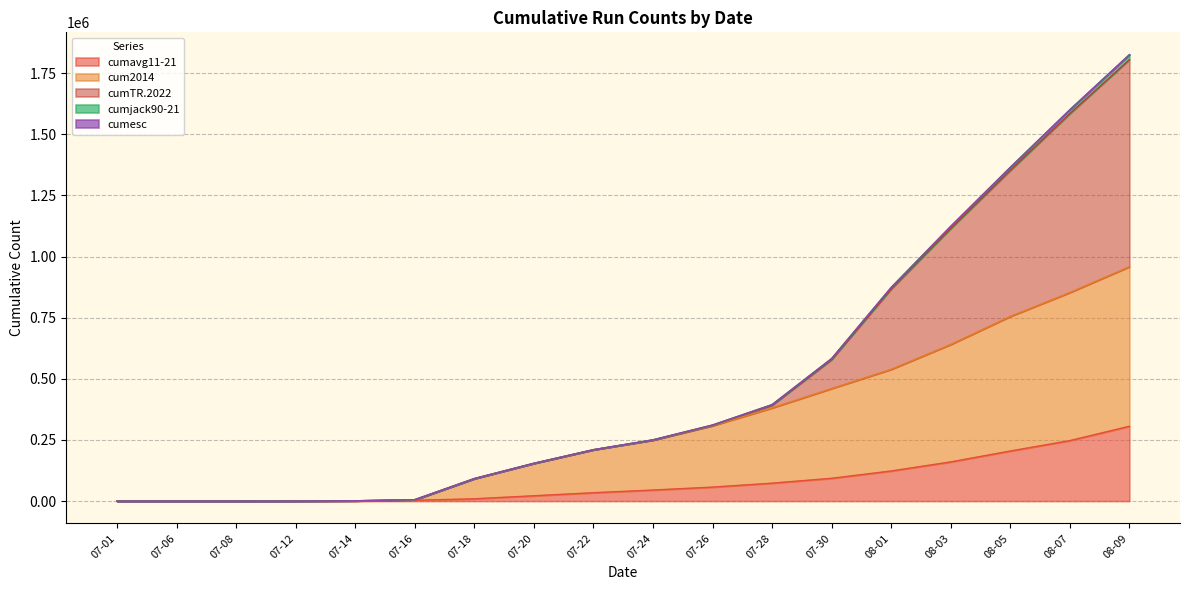

At which category is the sum across all series the highest?

08-09